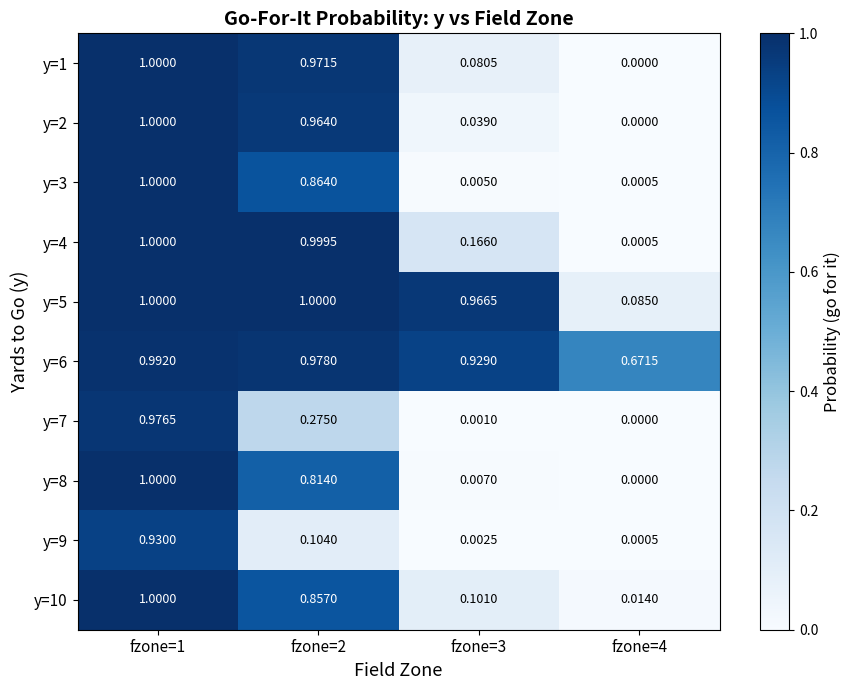

Reading left to right, transcribe all the data shown in this chart.

y=1: fzone=1=1.0	fzone=2=1.0	fzone=3=0.1	fzone=4=0.0
y=2: fzone=1=1.0	fzone=2=1.0	fzone=3=0.0	fzone=4=0.0
y=3: fzone=1=1.0	fzone=2=0.9	fzone=3=0.0	fzone=4=0.0
y=4: fzone=1=1.0	fzone=2=1.0	fzone=3=0.2	fzone=4=0.0
y=5: fzone=1=1.0	fzone=2=1.0	fzone=3=1.0	fzone=4=0.1
y=6: fzone=1=1.0	fzone=2=1.0	fzone=3=0.9	fzone=4=0.7
y=7: fzone=1=1.0	fzone=2=0.3	fzone=3=0.0	fzone=4=0.0
y=8: fzone=1=1.0	fzone=2=0.8	fzone=3=0.0	fzone=4=0.0
y=9: fzone=1=0.9	fzone=2=0.1	fzone=3=0.0	fzone=4=0.0
y=10: fzone=1=1.0	fzone=2=0.9	fzone=3=0.1	fzone=4=0.0